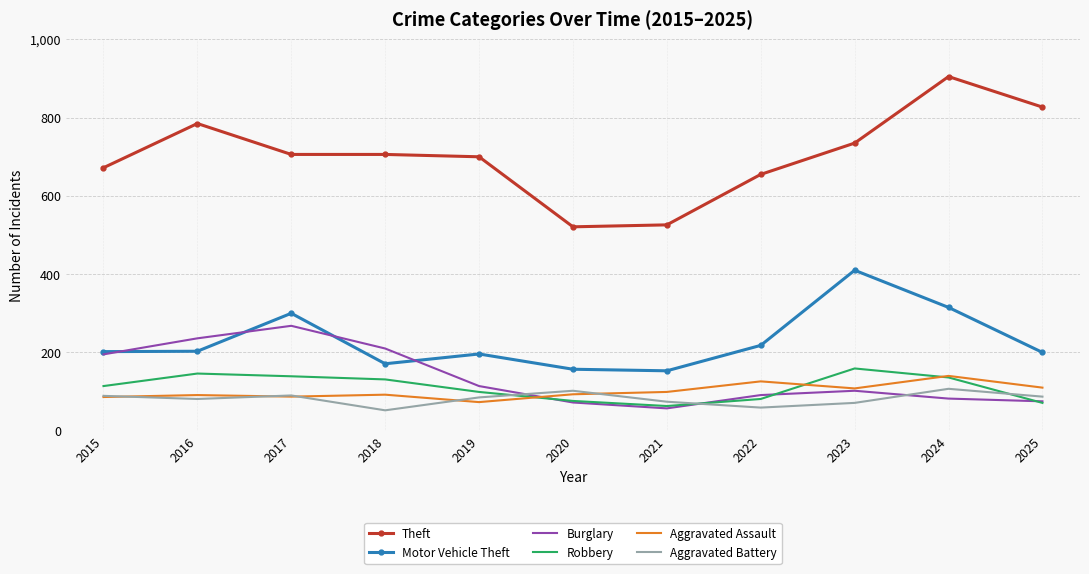

Which series changed the most between 2022 and 2023?

Motor Vehicle Theft